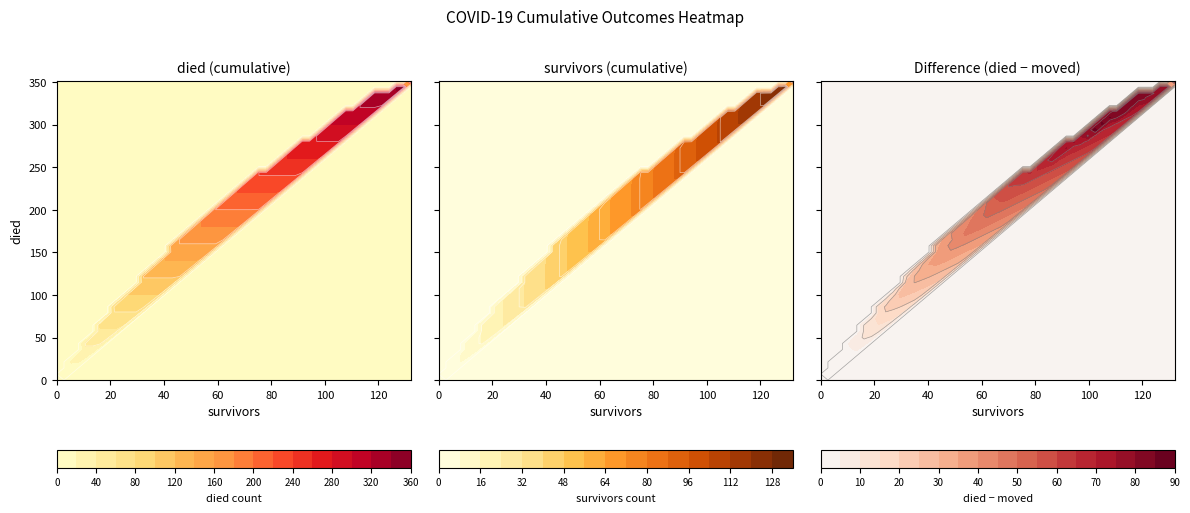

Which series has the widest spread of values?

died